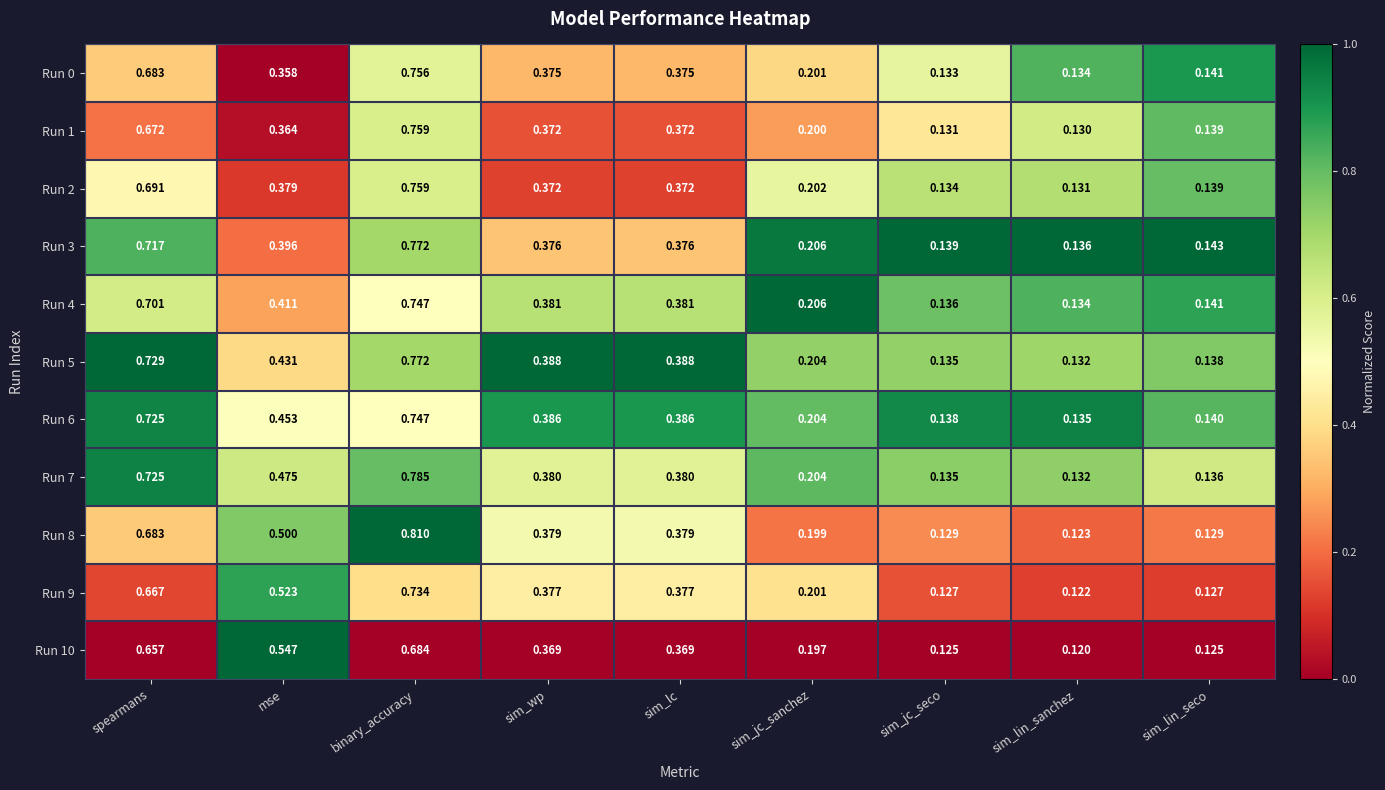

Between mse and sim_lin_seco, which series saw the biggest shift?

Run 10